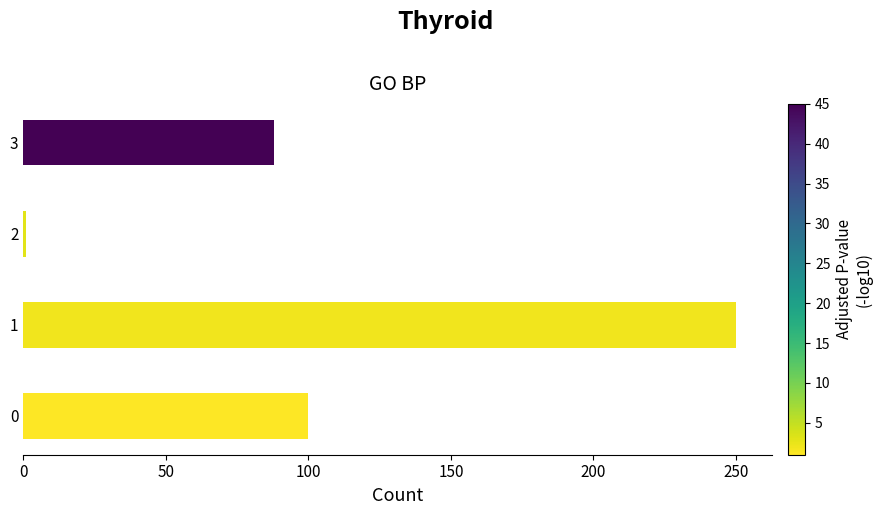

List the labels in order of value, smallest first.

2, 3, 0, 1